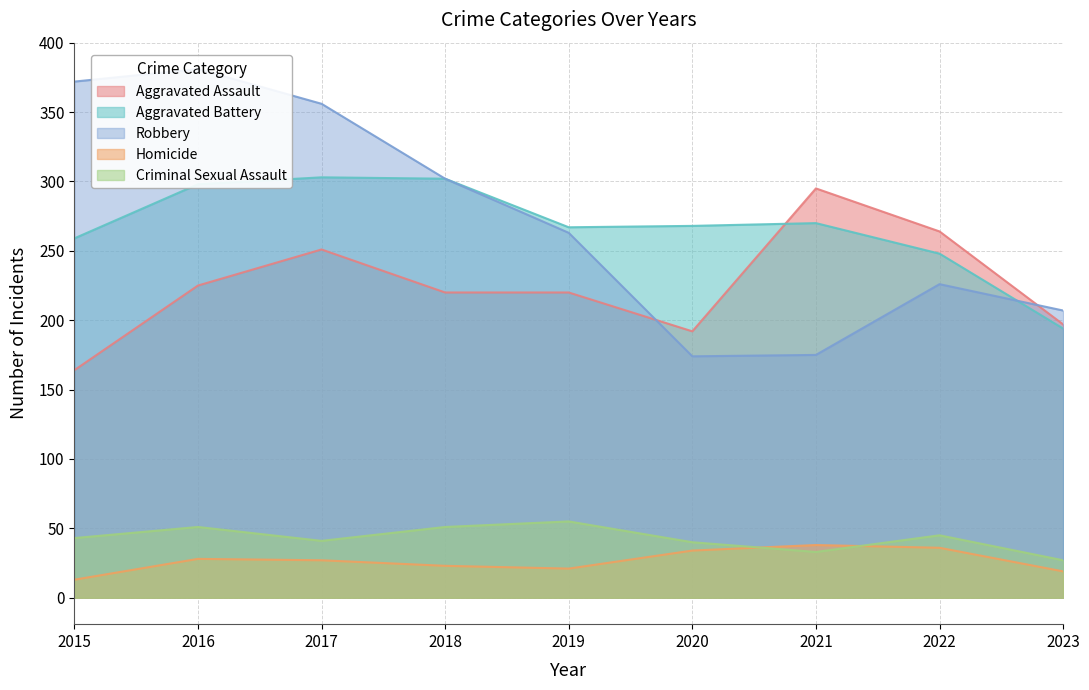

List the series in order of their peak value, lowest first.

Homicide, Criminal Sexual Assault, Aggravated Assault, Aggravated Battery, Robbery